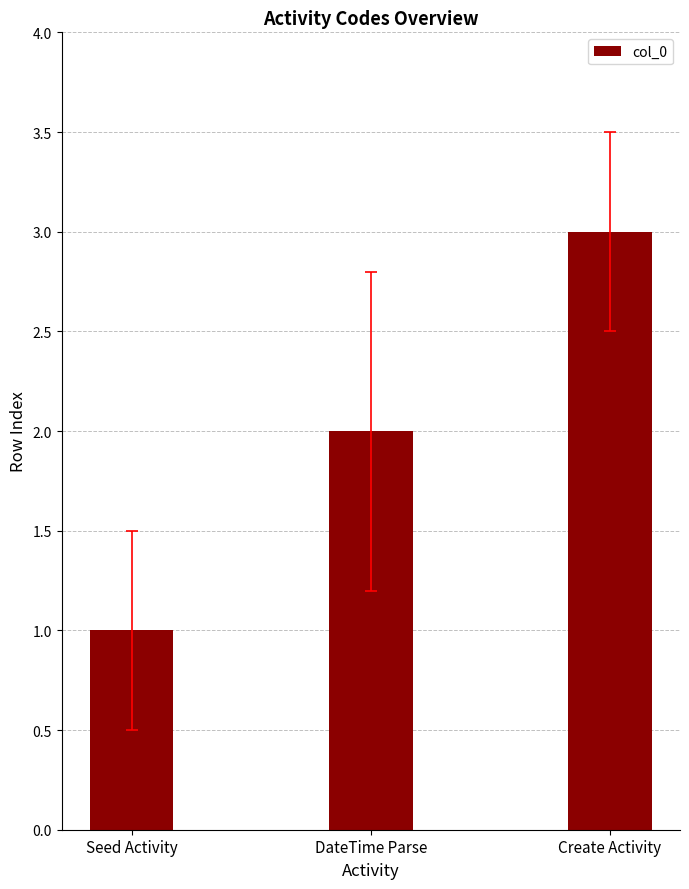

What is the average value?

2